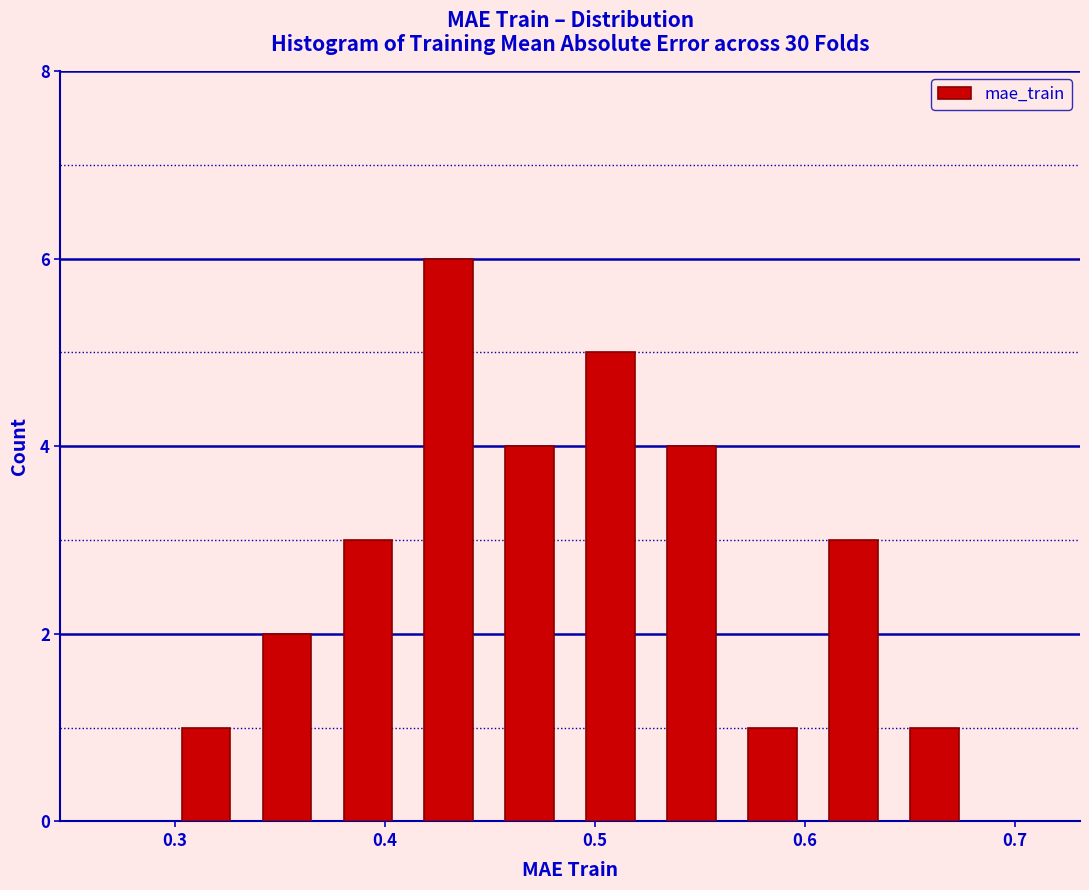

Read against the x-axis, roughly where is the centre of the tallest bar?

0.43